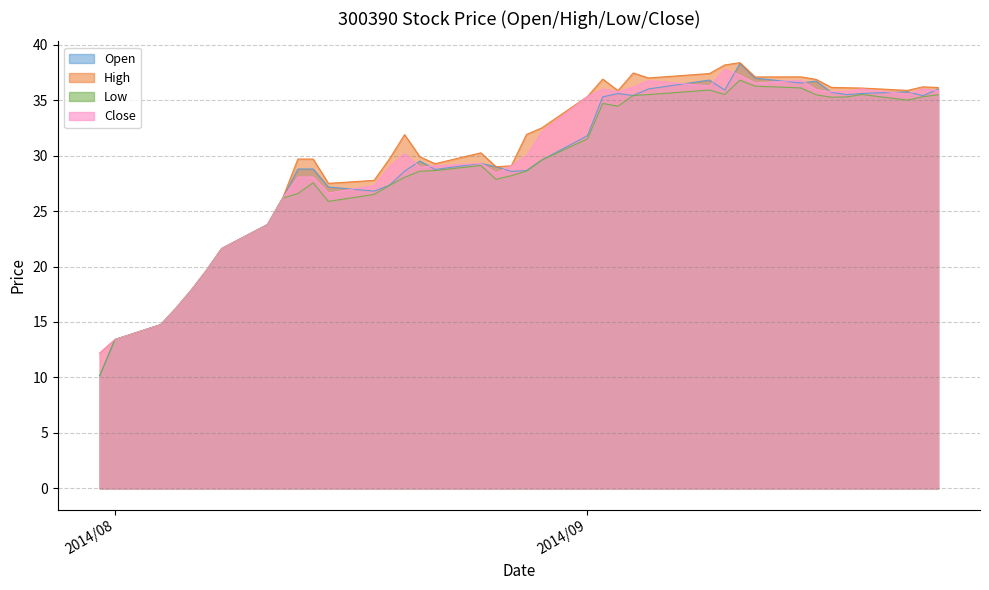

Which series has the widest spread of values?

Open